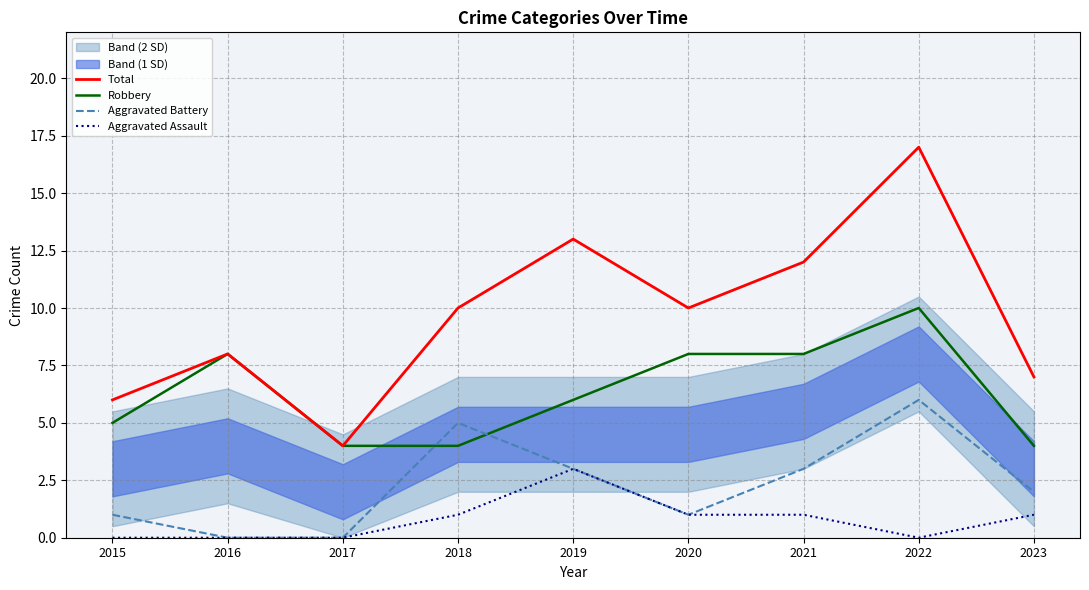

Where is Aggravated Assault nearest to the value 1?

2018